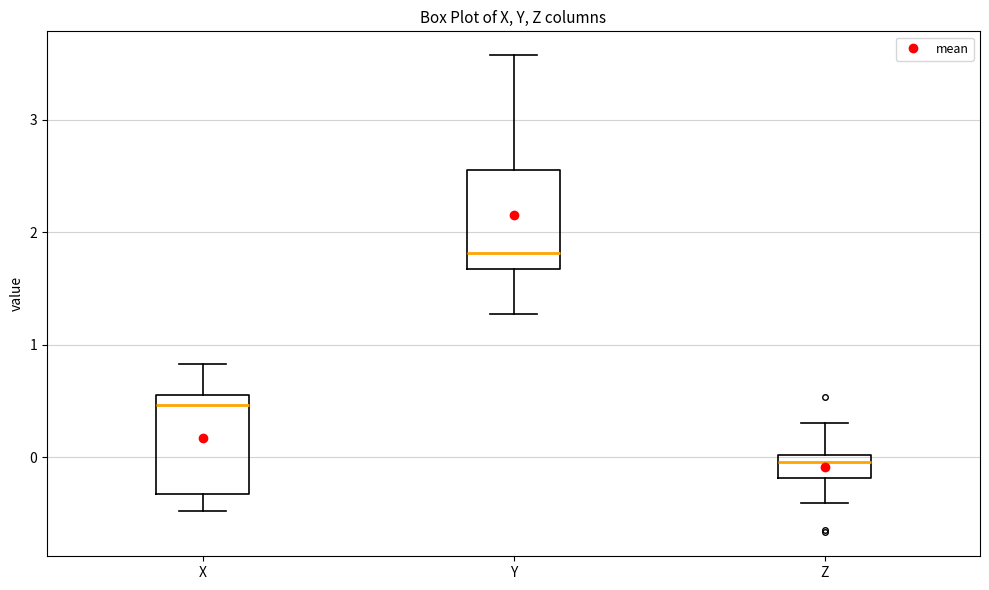

Which box's median line is the lowest?

Z